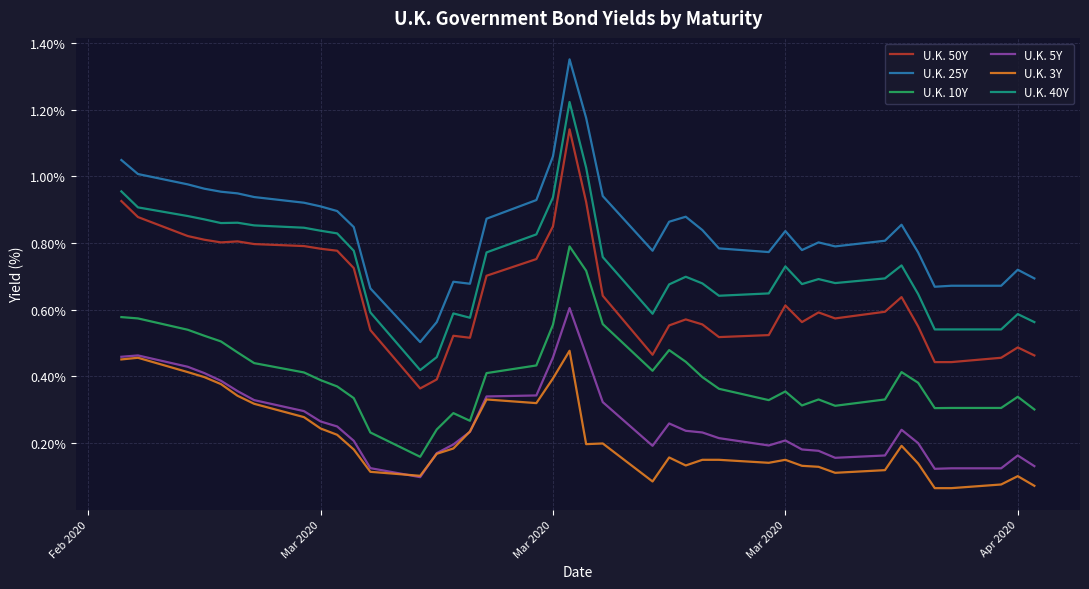

List the series in order of their peak value, lowest first.

U.K. 3Y, U.K. 5Y, U.K. 10Y, U.K. 50Y, U.K. 40Y, U.K. 25Y